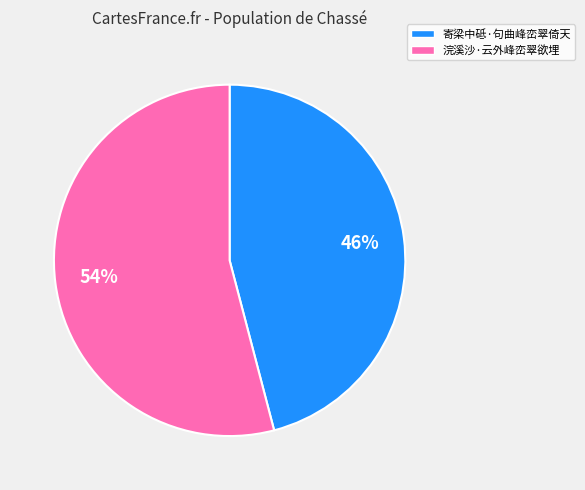

The 寄梁中砥·句曲峰峦翠倚天 slice represents 46% of the pie. True or false?

True